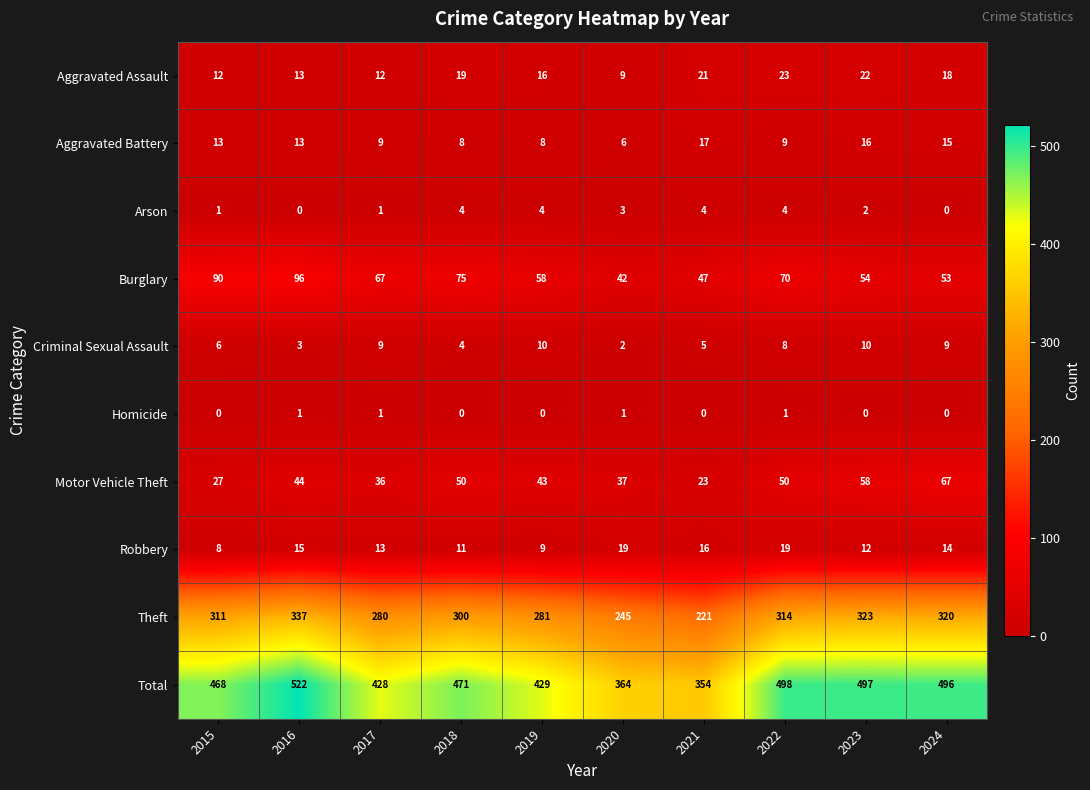

At which category does the chart reach its peak across all series?

2016